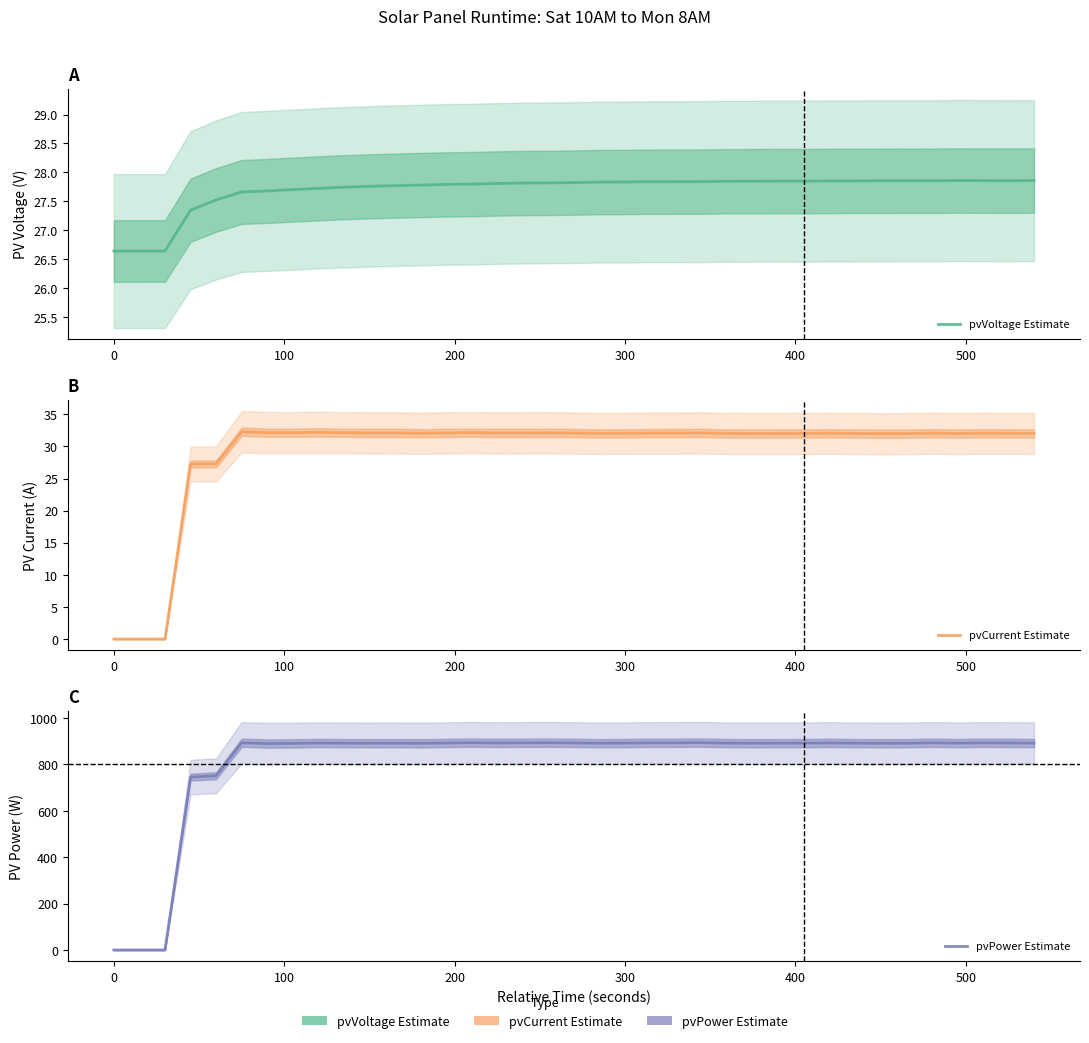

What are all the series names shown in the legend?

pvVoltage Estimate, pvCurrent Estimate, pvPower Estimate